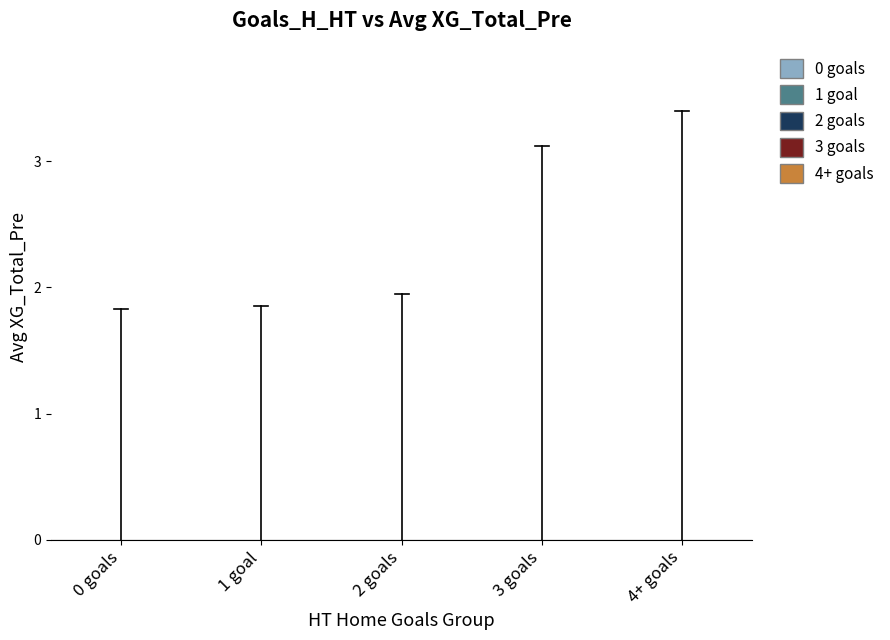

Which series has the largest range (max minus min)?

4+ goals